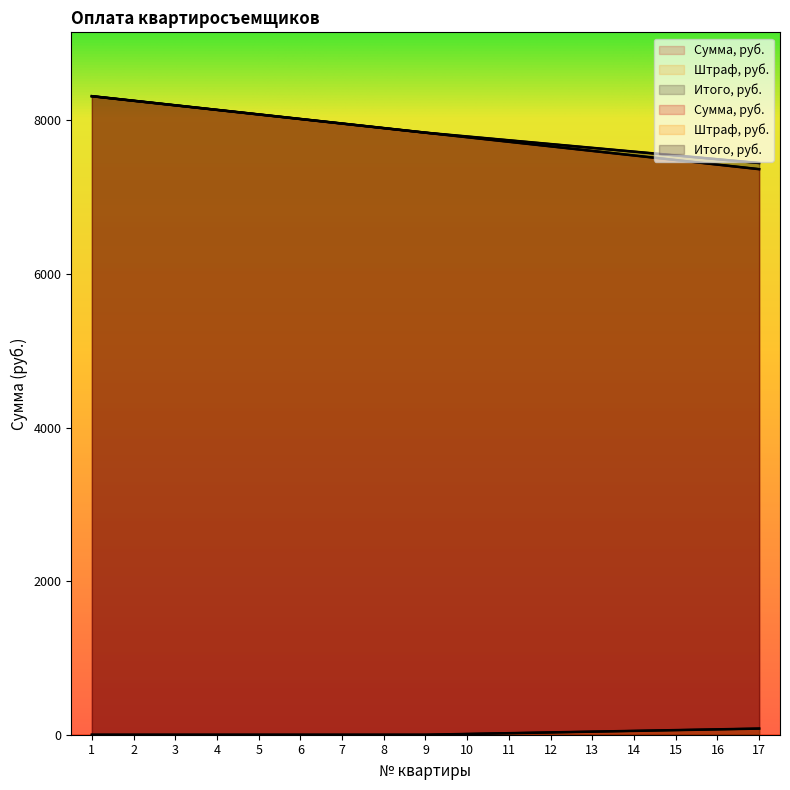

How many lines are shown in the chart?

3